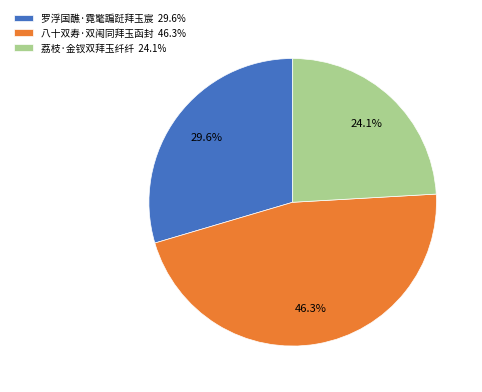

Count the number of slices in the pie.

3